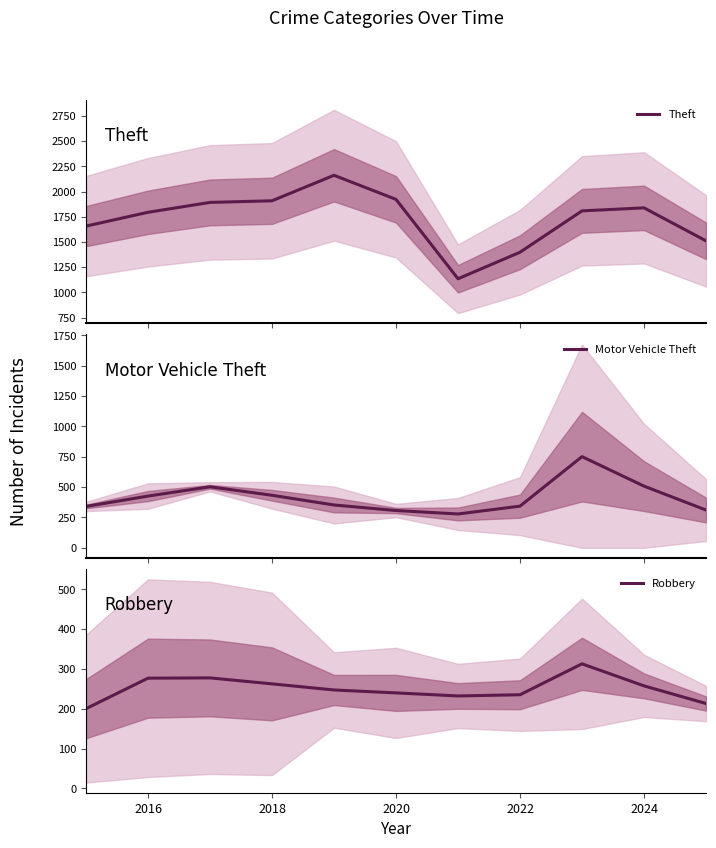

Count the number of data series in this chart.

3